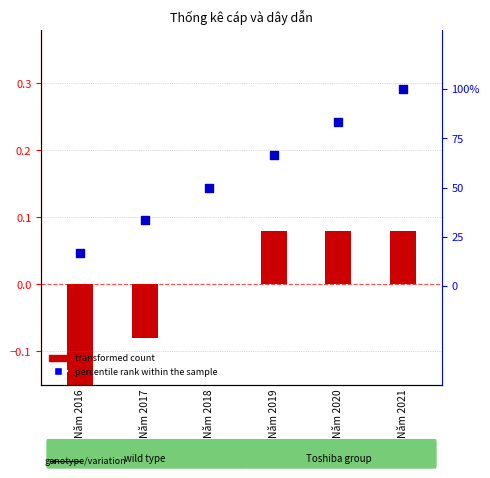

At how many categories does at least one series exceed 0?

6